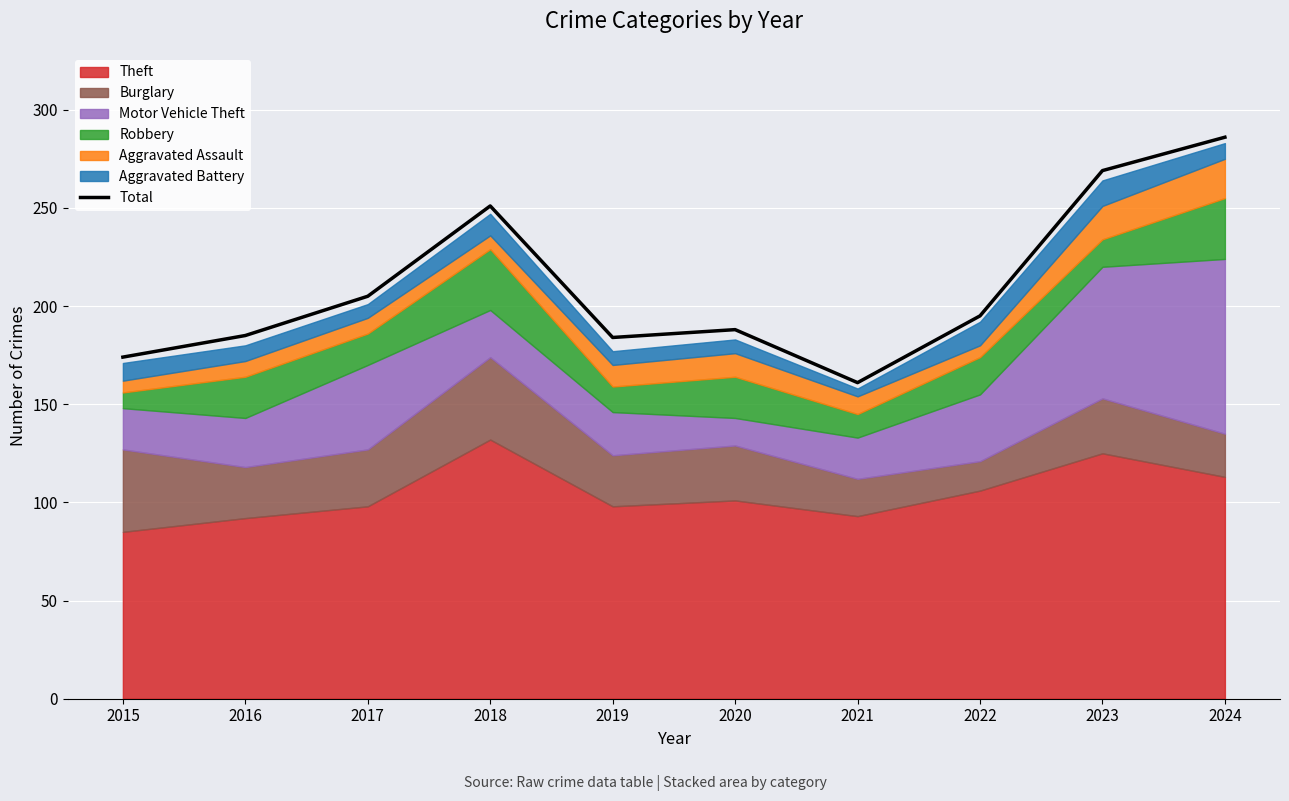

How many values are below 195?

5